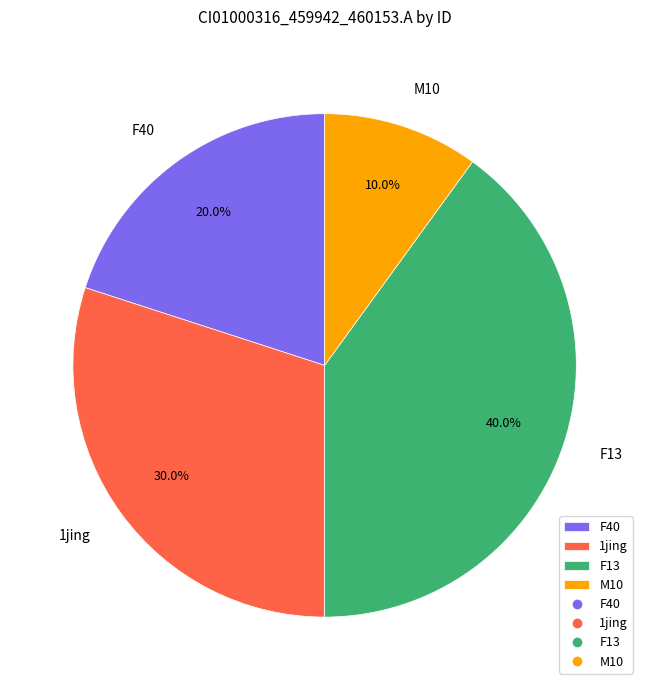

The M10 slice represents 10% of the pie. True or false?

True